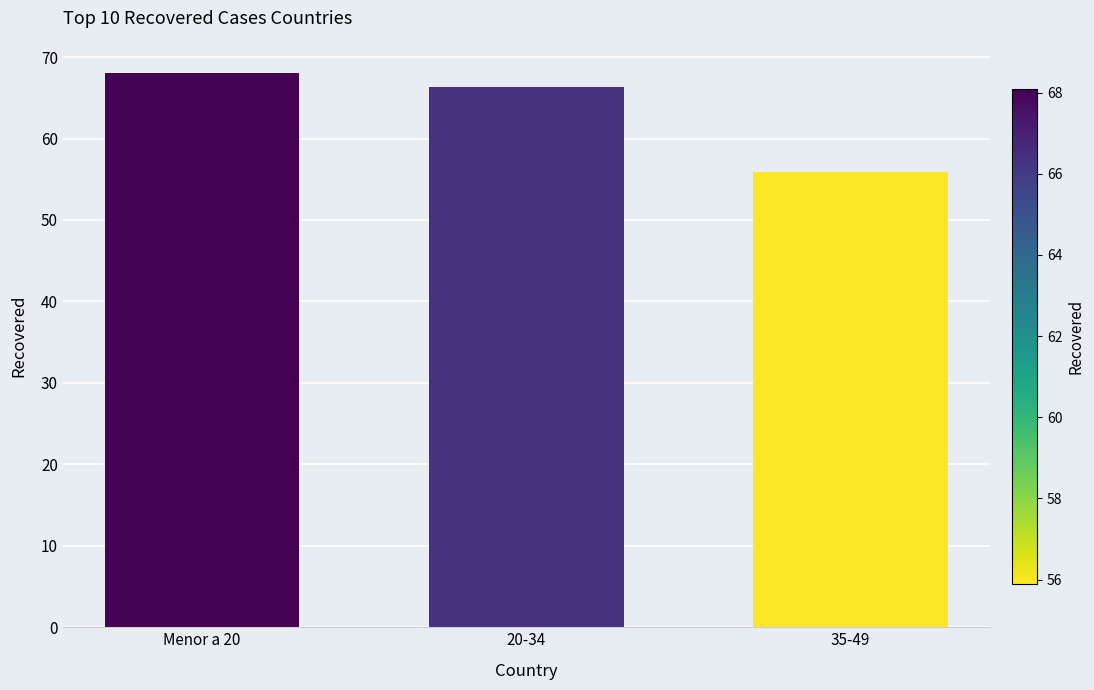

The chart shows a value of 68.1 at Menor a 20. True or false?

True